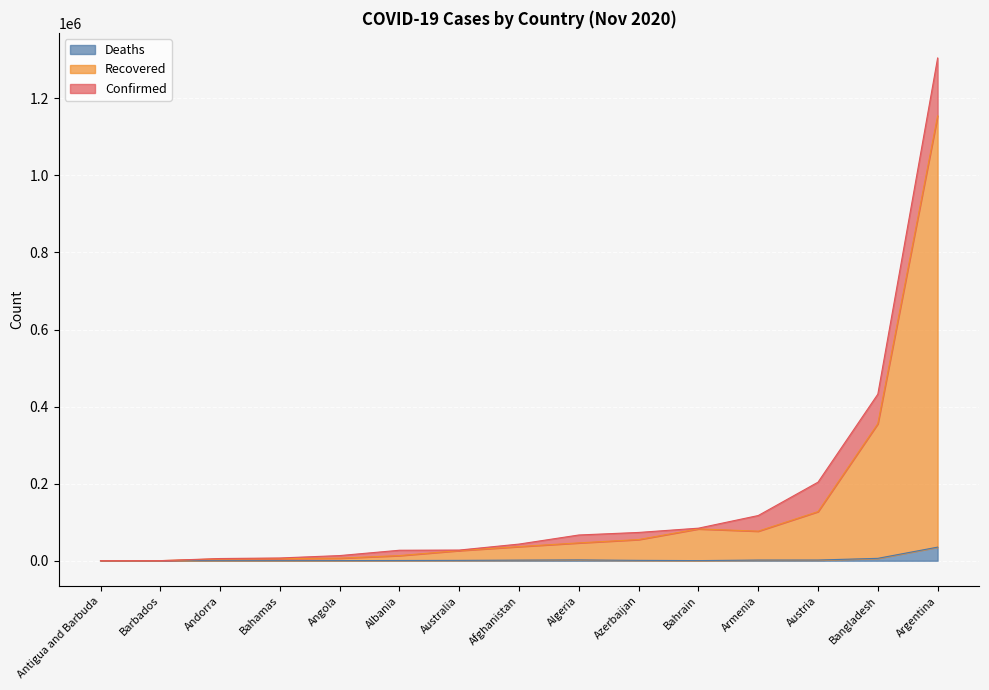

List the labels in order of Confirmed value, largest first.

Argentina, Bangladesh, Austria, Armenia, Bahrain, Azerbaijan, Algeria, Afghanistan, Australia, Albania, Angola, Bahamas, Andorra, Barbados, Antigua and Barbuda